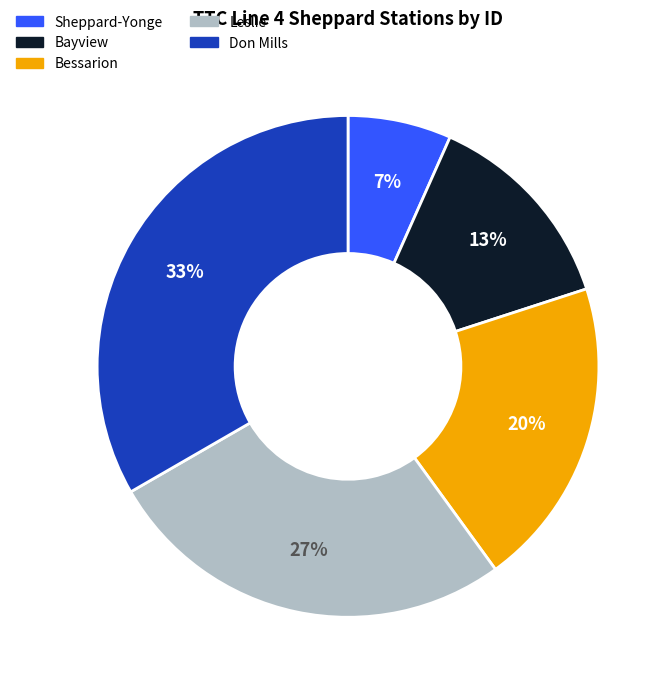

Which category has the smallest portion of the pie?

Sheppard-Yonge